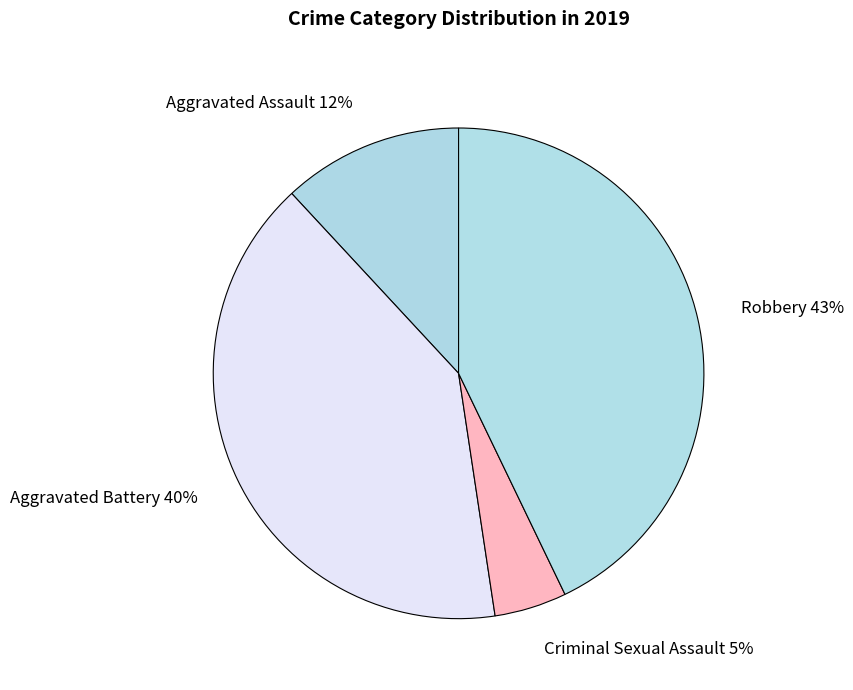

Combined, do Aggravated Assault 12% and Criminal Sexual Assault 5% account for over 50%?

No